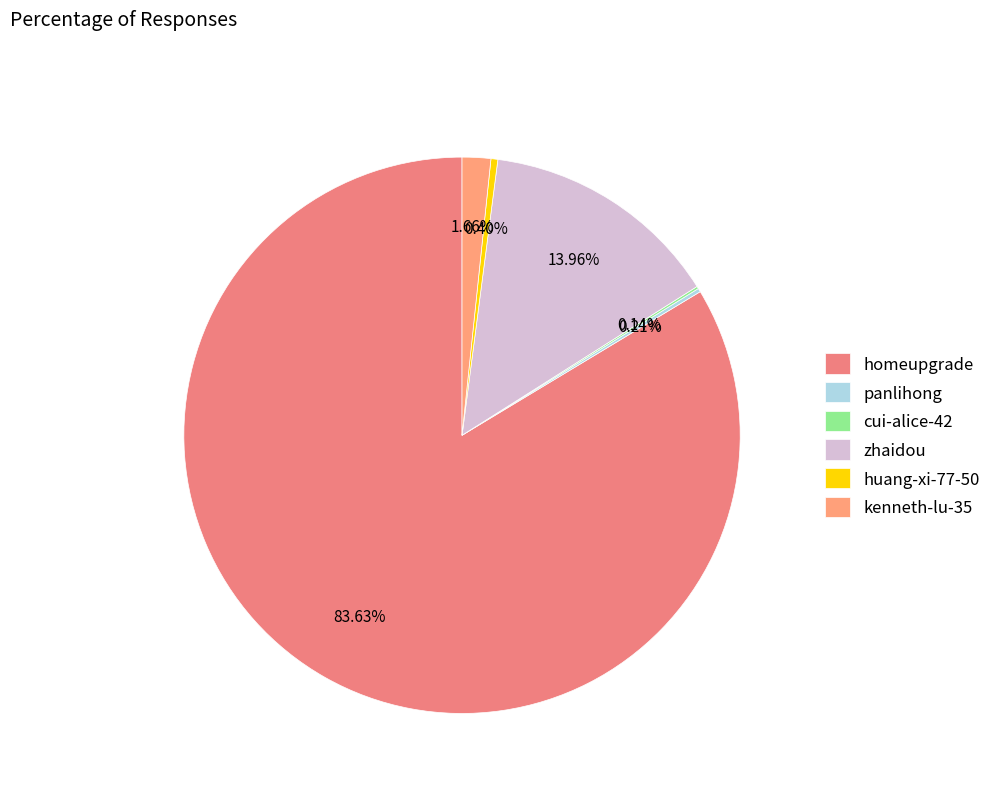

What percentage is the zhaidou slice, to the nearest percent?

14%